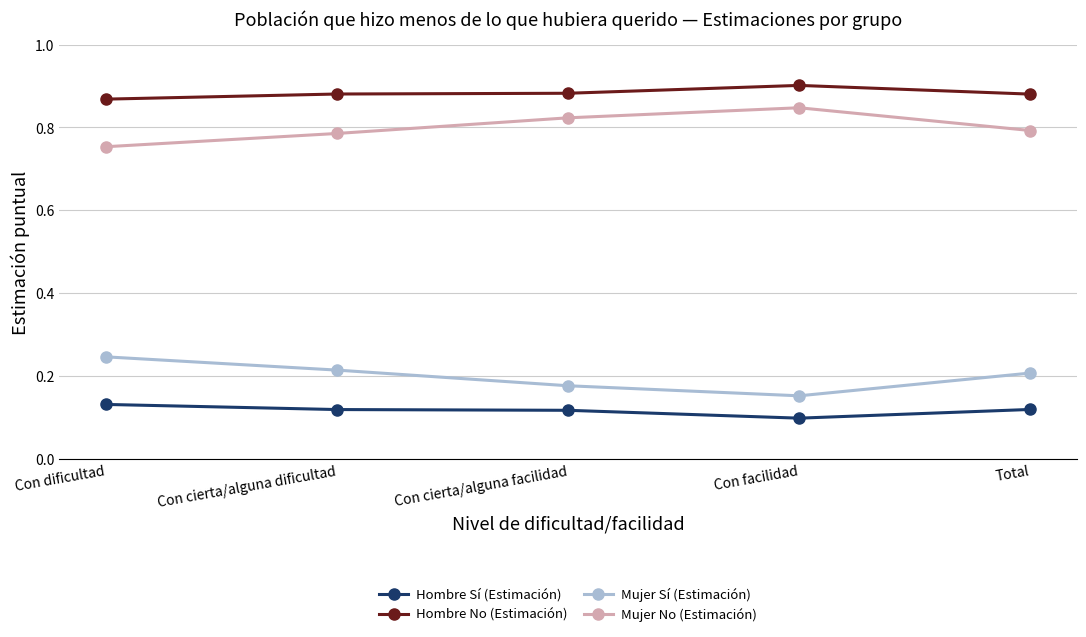

True or false: Mujer Sí (Estimación) has a value of 0.2 at Con cierta/alguna facilidad.

True